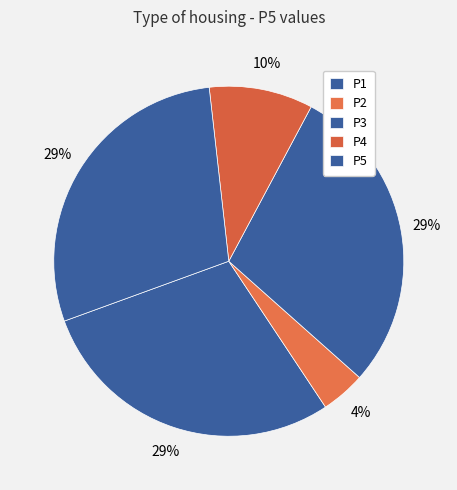

What portion of the pie excludes P4?

90.4%